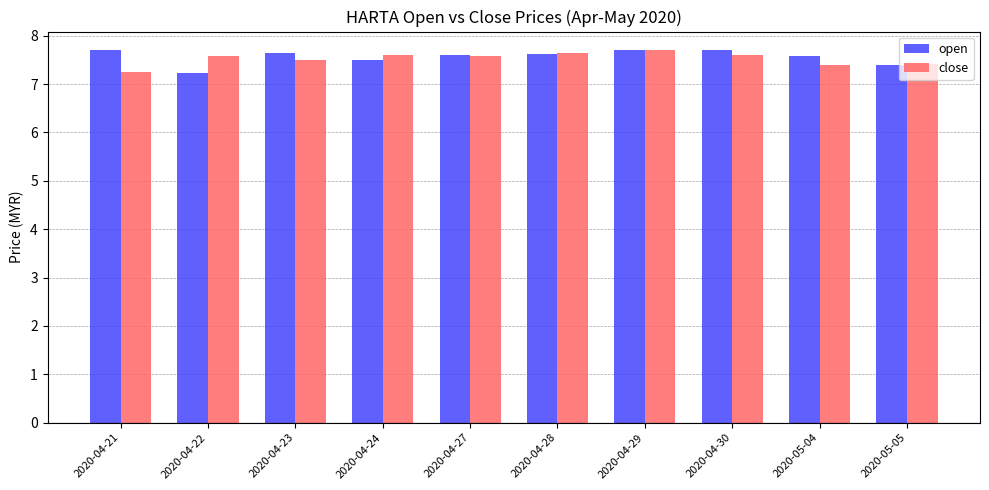

Is it true that open equals 7.7 at 2020-04-21?

True